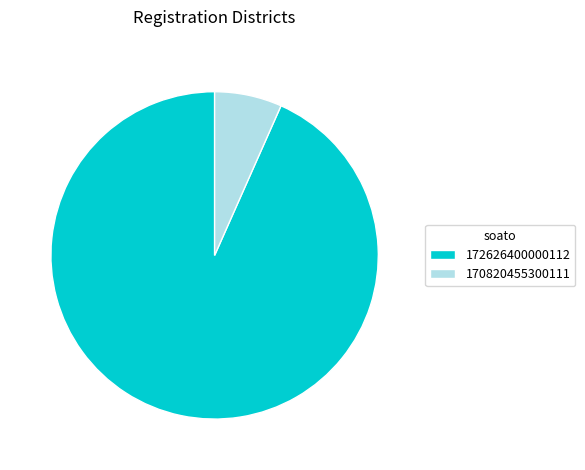

Is it true that 170820455300111 is 17% of the pie?

False